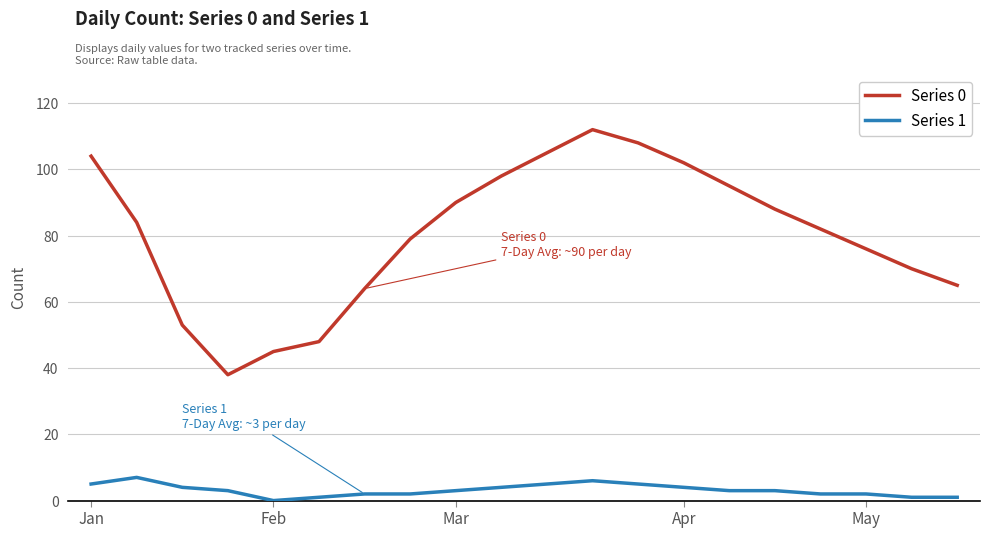

Reading left to right, extract all data points from this chart.

Series 0: 104	84	53	38	45	48	64	79	90	98	105	112	108	102	95	88	82	76	70	65
Series 1: 5	7	4	3	0	1	2	2	3	4	5	6	5	4	3	3	2	2	1	1